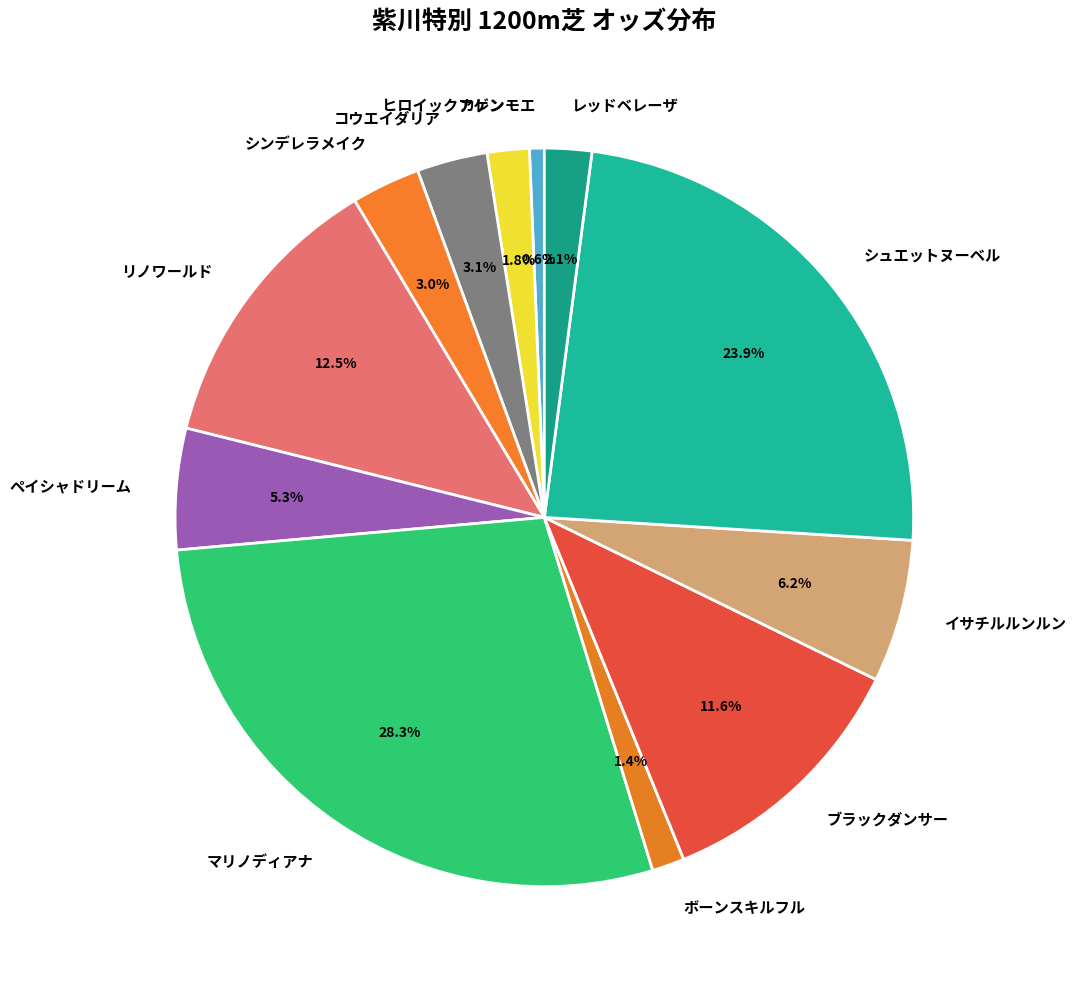

Count the number of slices in the pie.

12